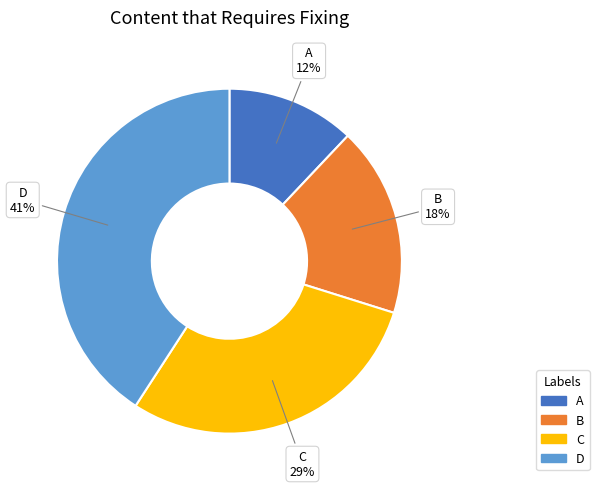

Is the sum of B and D greater than half?

Yes